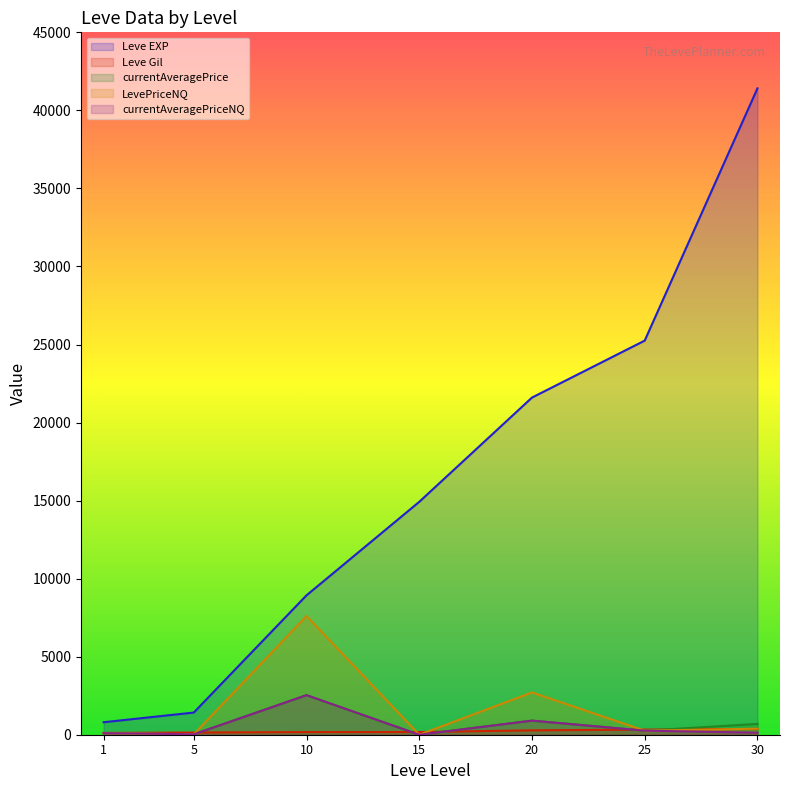

Count the Leve Gil values in the range 140 to 326.

5